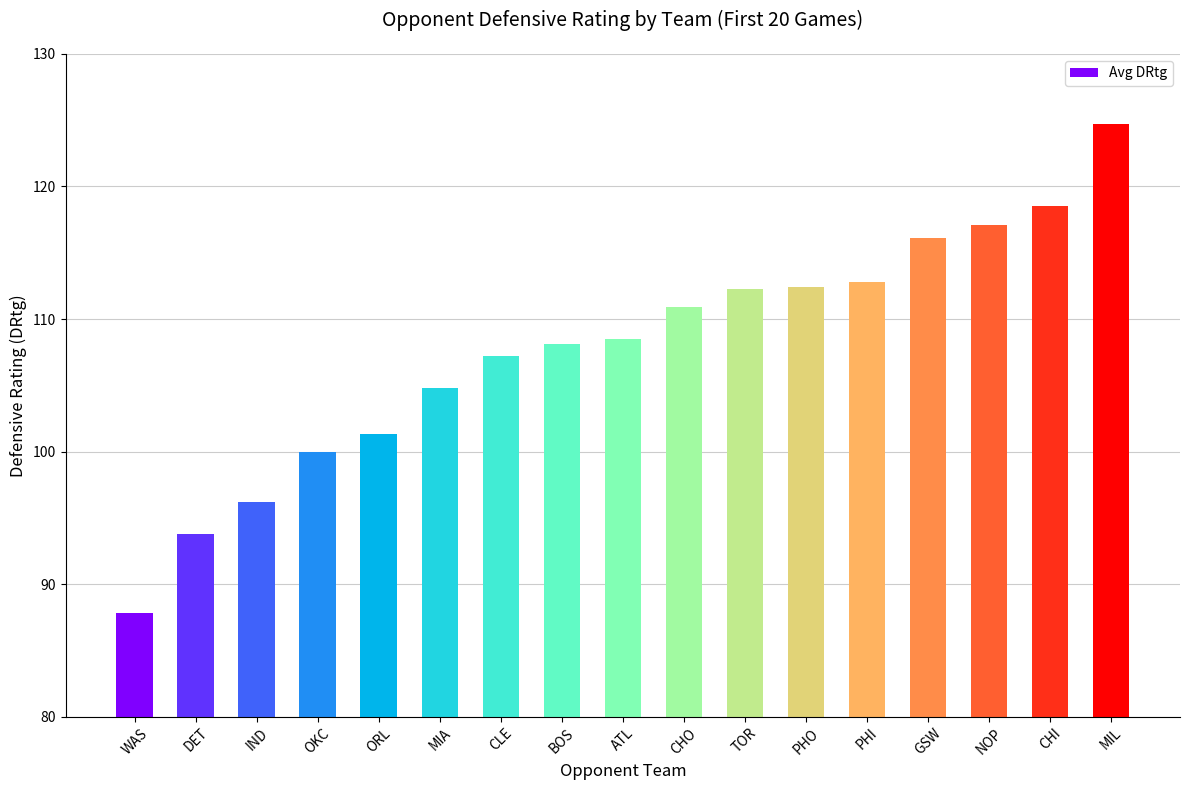

What is the maximum value shown in the chart?

124.7